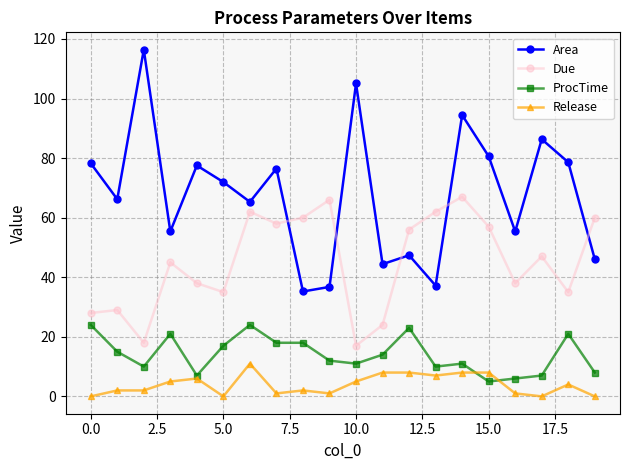

Which series has the widest spread of values?

Area